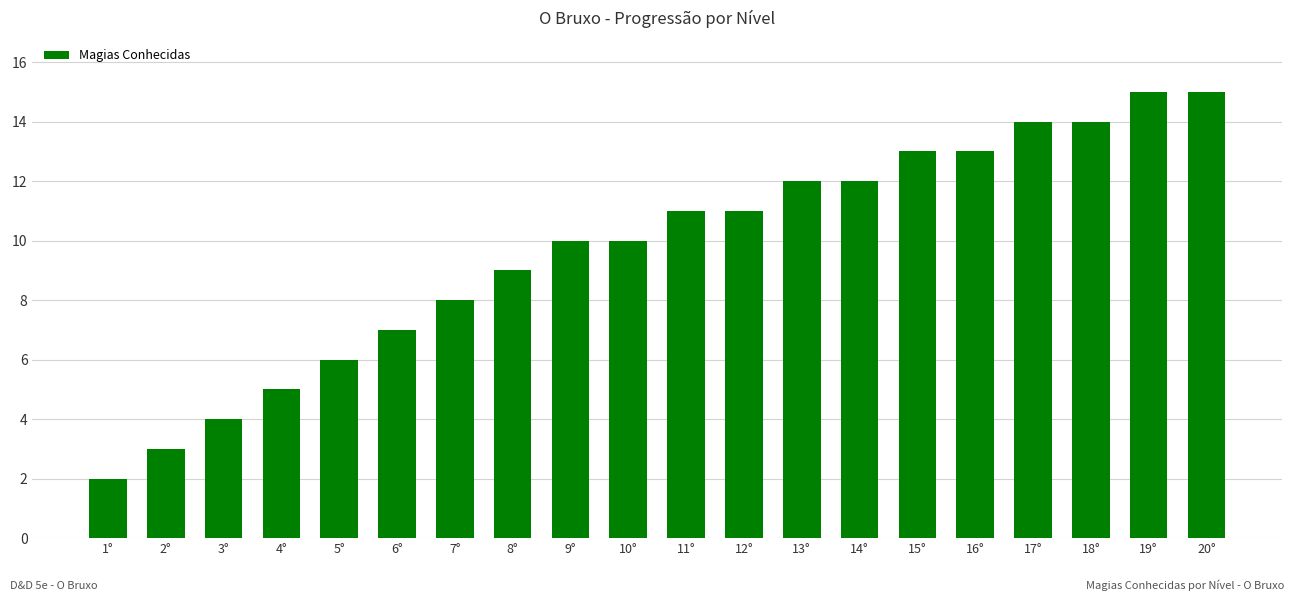

What is the greatest value displayed?

15